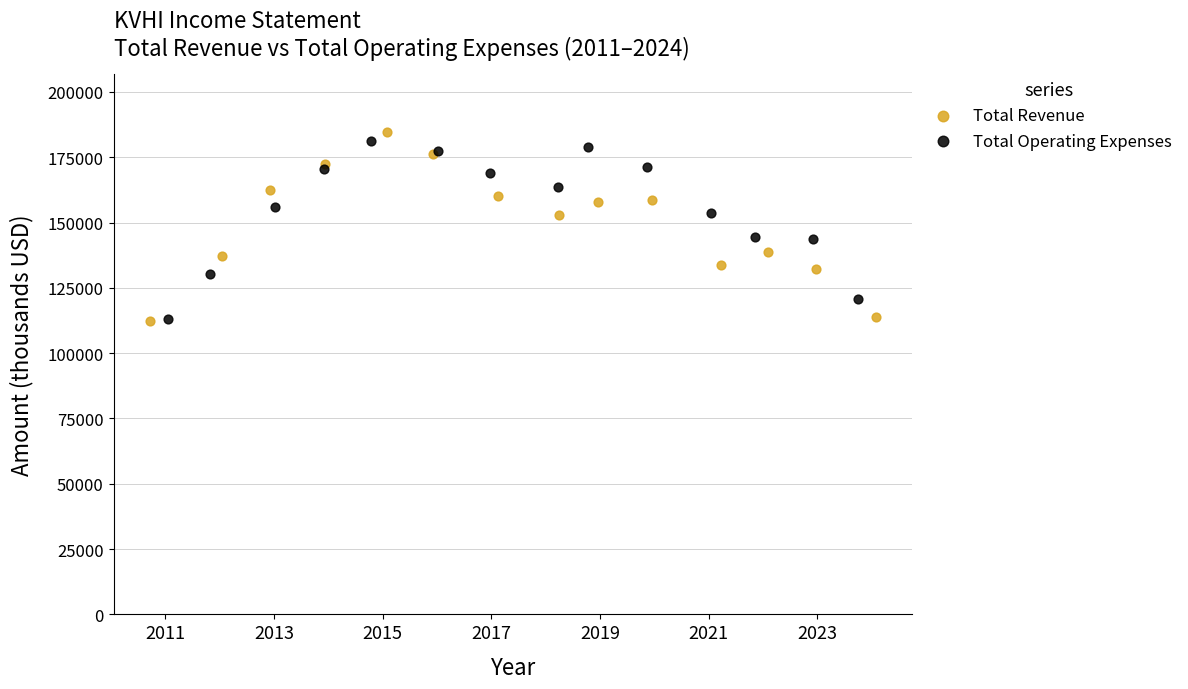

What are all the series names shown in the legend?

Total Revenue, Total Operating Expenses